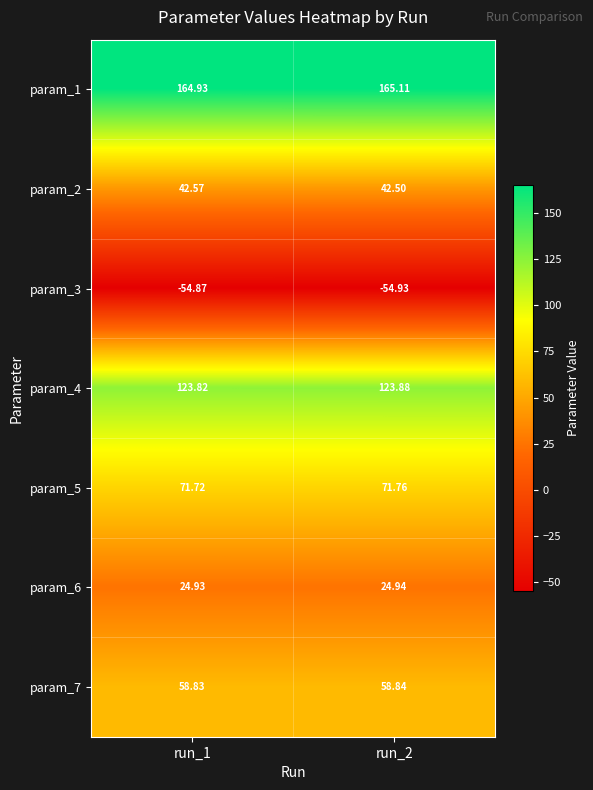

What is the spread (max minus min) of values at run_1?

219.8